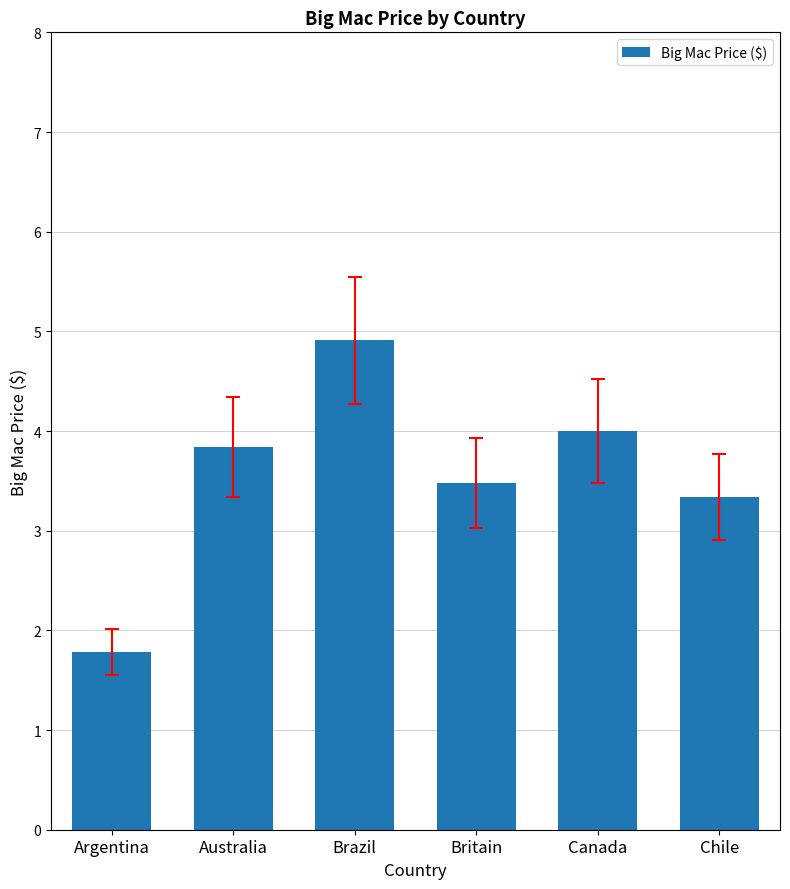

Rank the categories by value from lowest to highest.

Argentina, Chile, Britain, Australia, Canada, Brazil